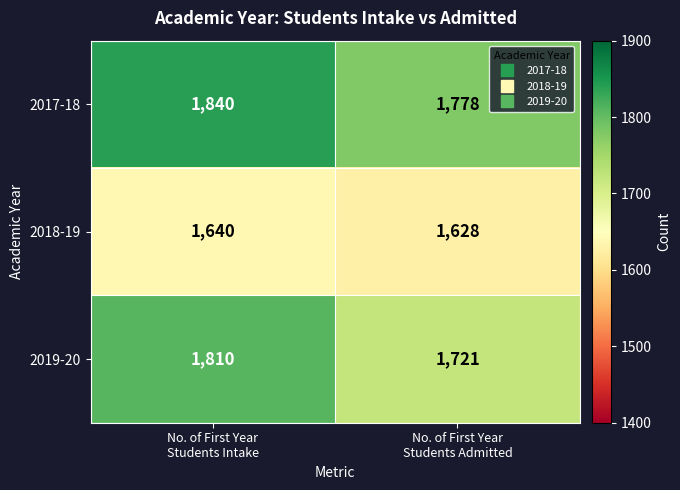

How many categories are shown in the chart?

2